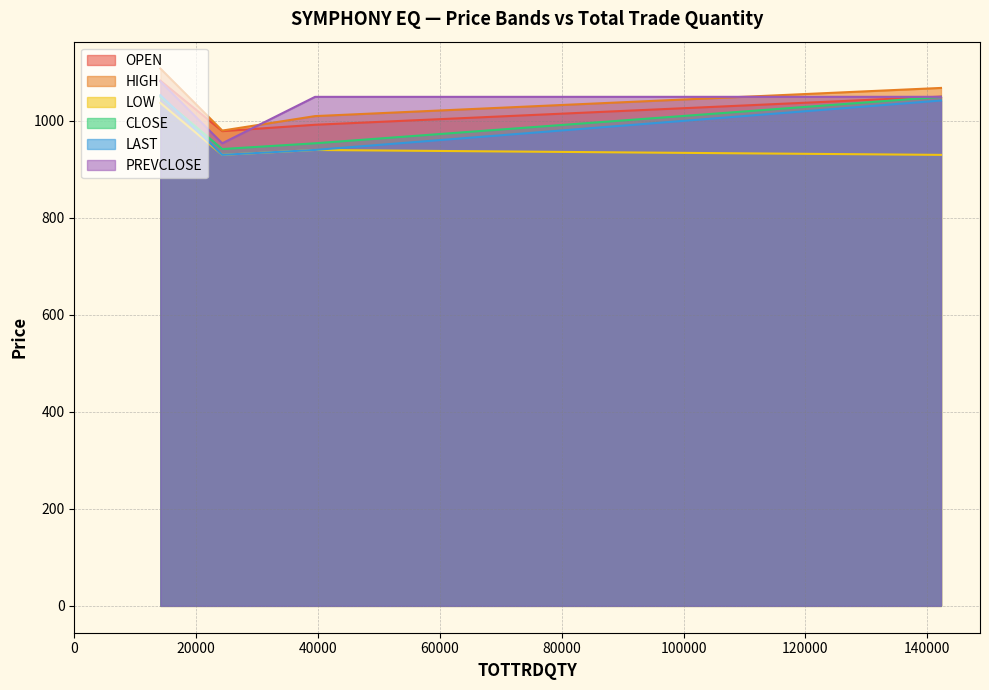

What position from the right is 24281?

4